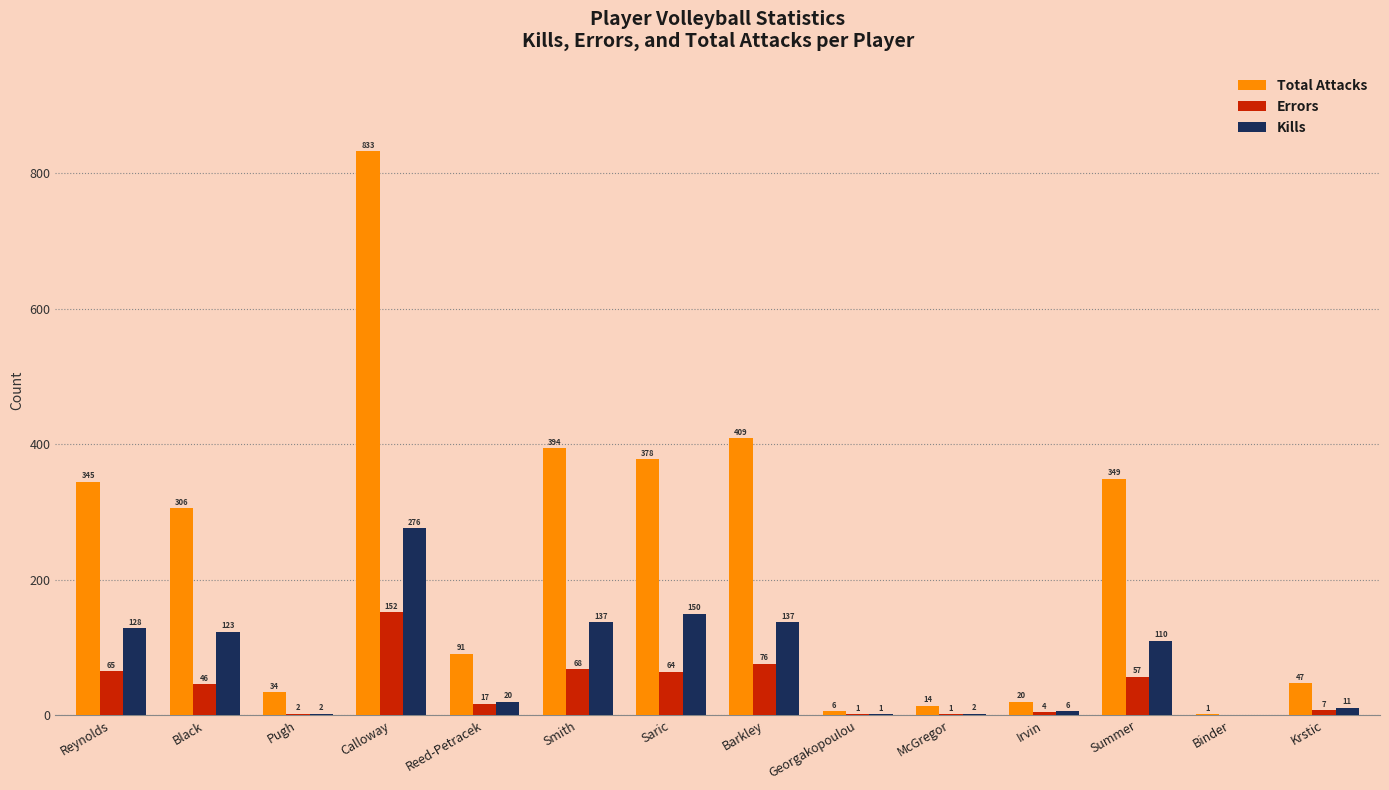

Which series has the largest range (max minus min)?

Total Attacks